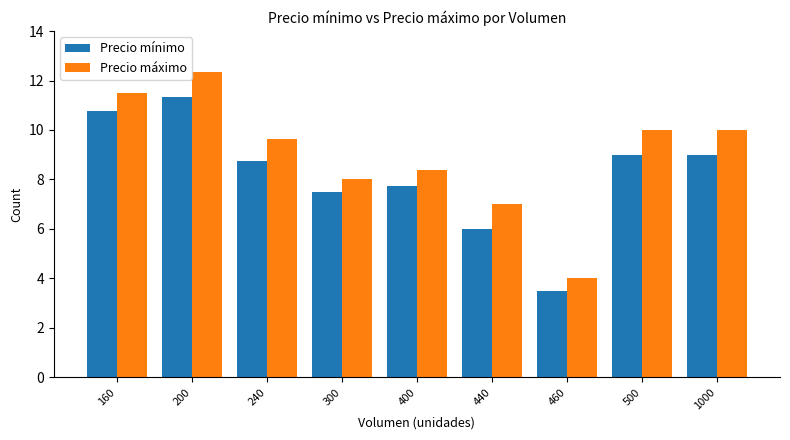

How many data points in Precio mínimo are less than 8?

4